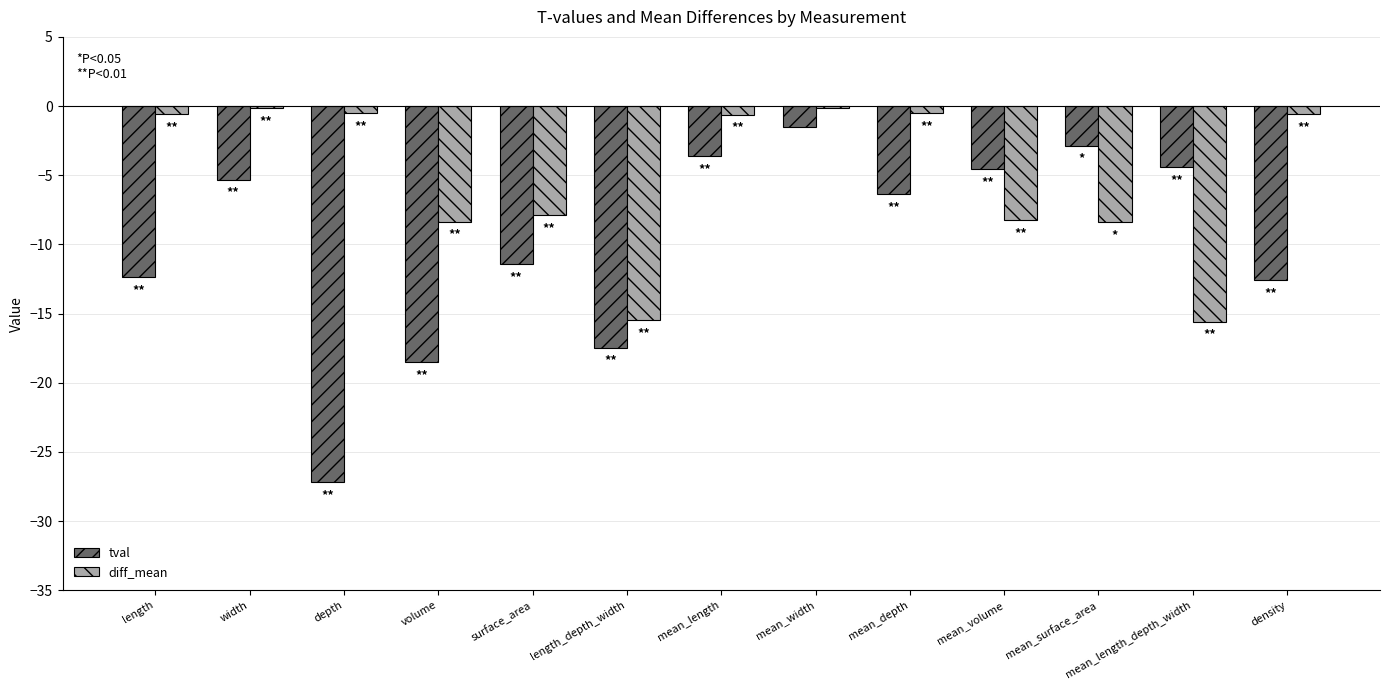

Are the bars grouped side by side (vs. stacked)?

Yes